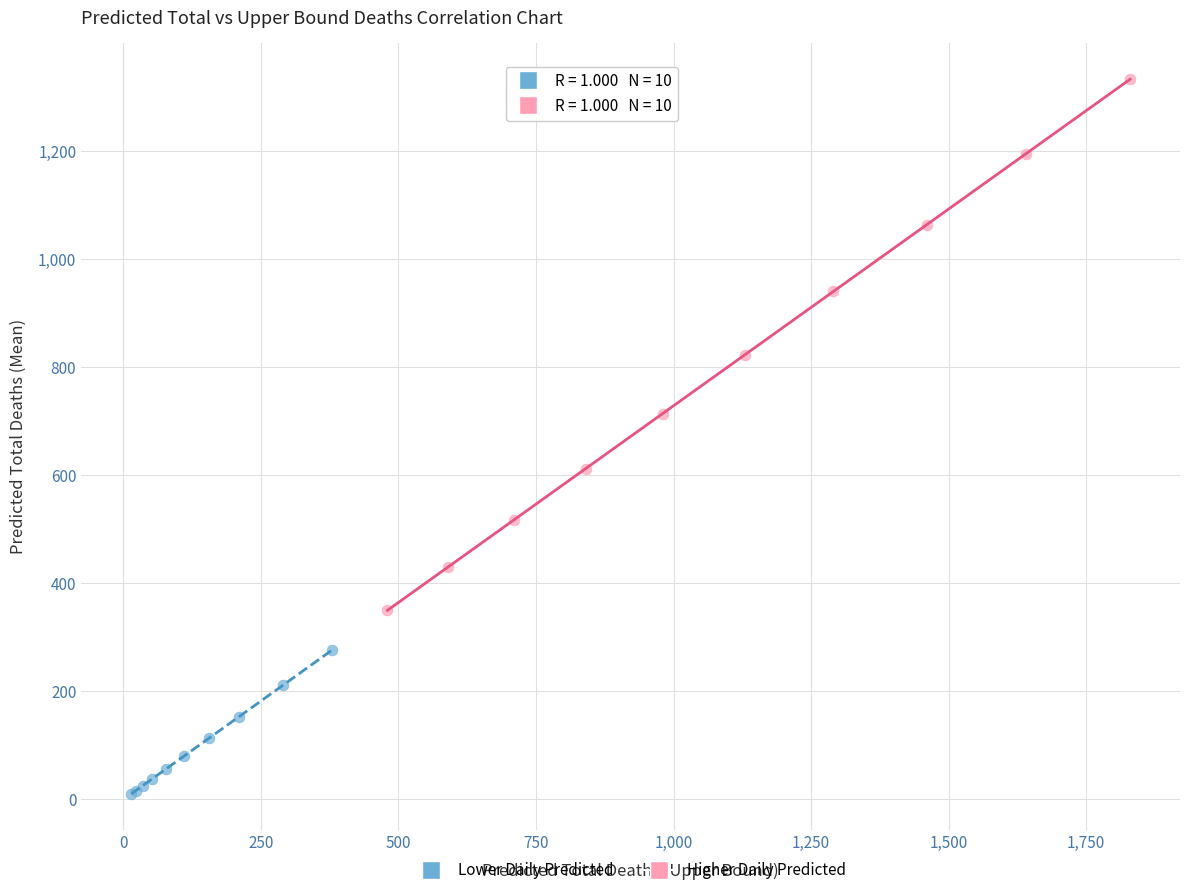

Which series reaches the maximum Y coordinate?

Higher Daily Predicted